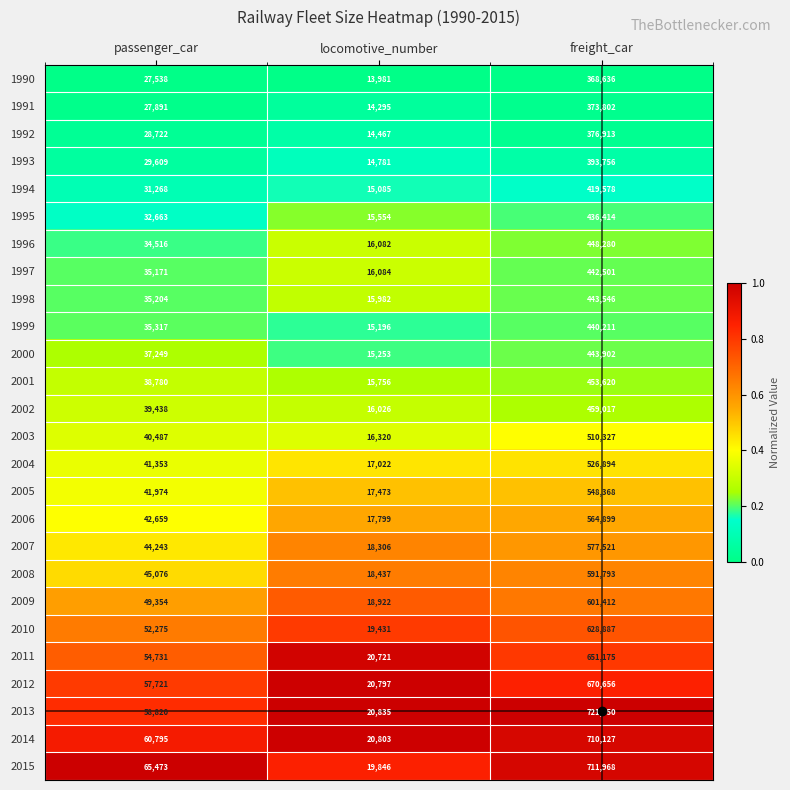

Which series has the largest range (max minus min)?

2013